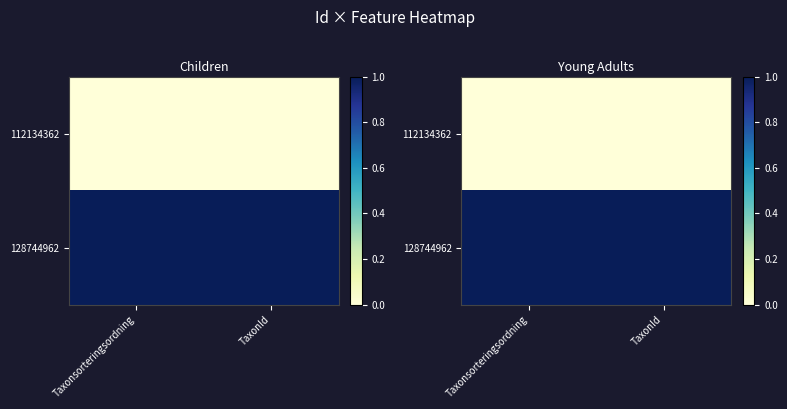

At which label is 128744962 closest to 1?

Taxonsorteringsordning